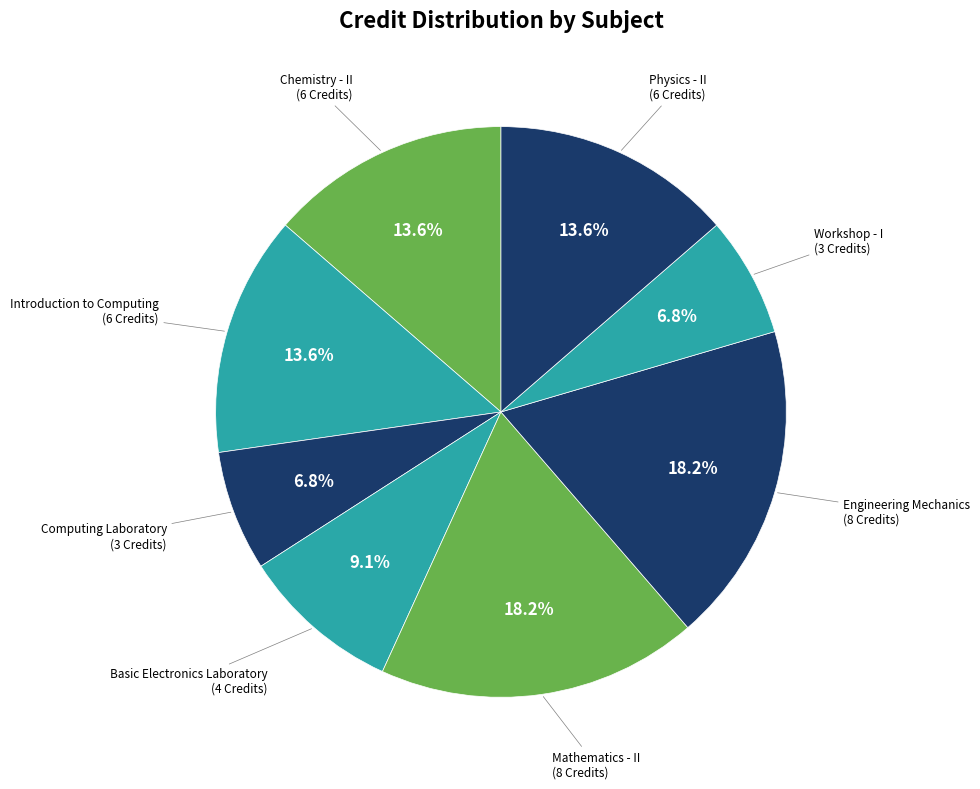

Is there a majority slice in this chart?

No